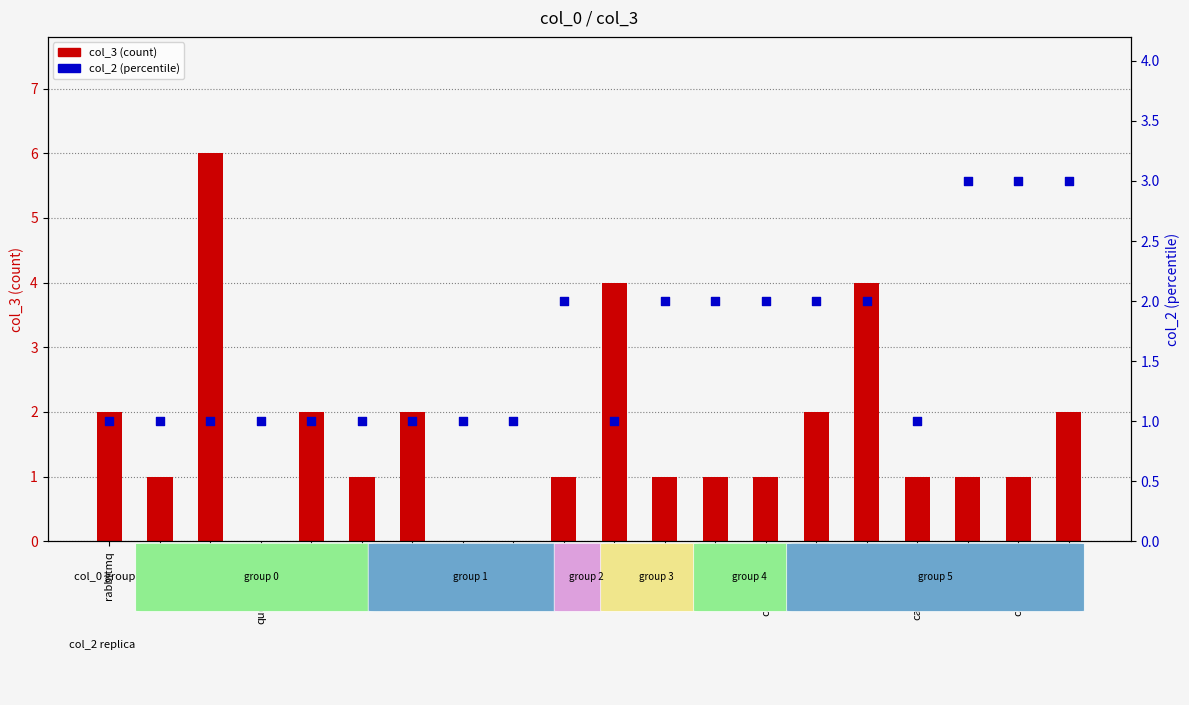

What are all the series names shown in the legend?

col_3 (count), col_2 (percentile)